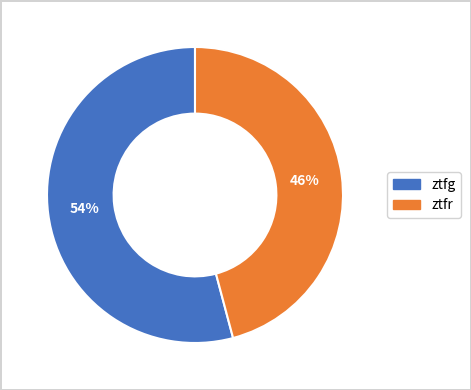

Which slice is the largest?

ztfg